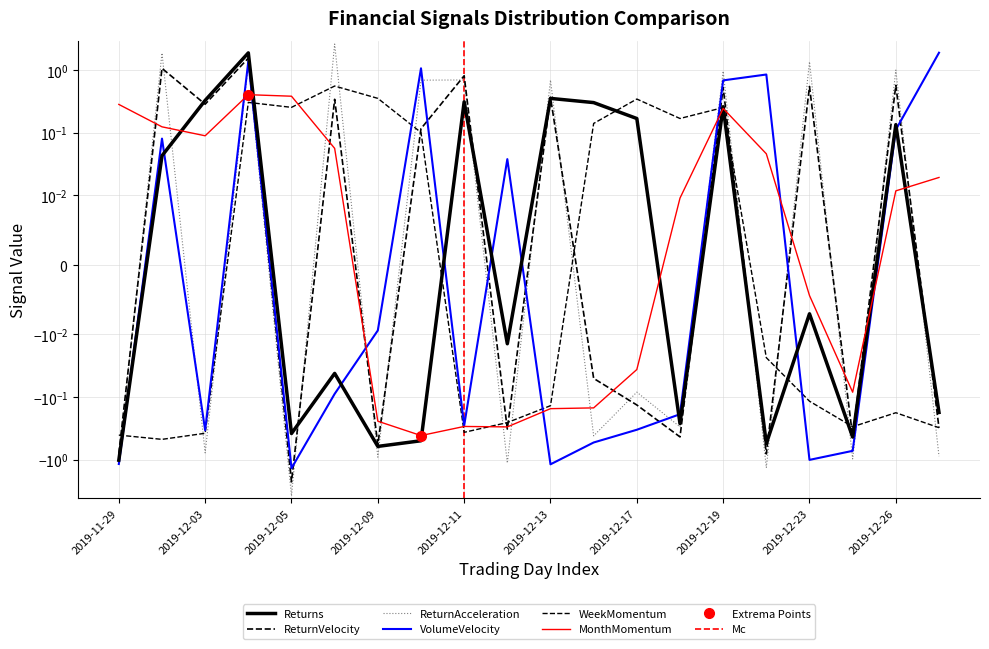

Rank the series at 2019-12-13 from lowest to highest value.

VolumeVelocity, MonthMomentum, WeekMomentum, Returns, ReturnVelocity, ReturnAcceleration